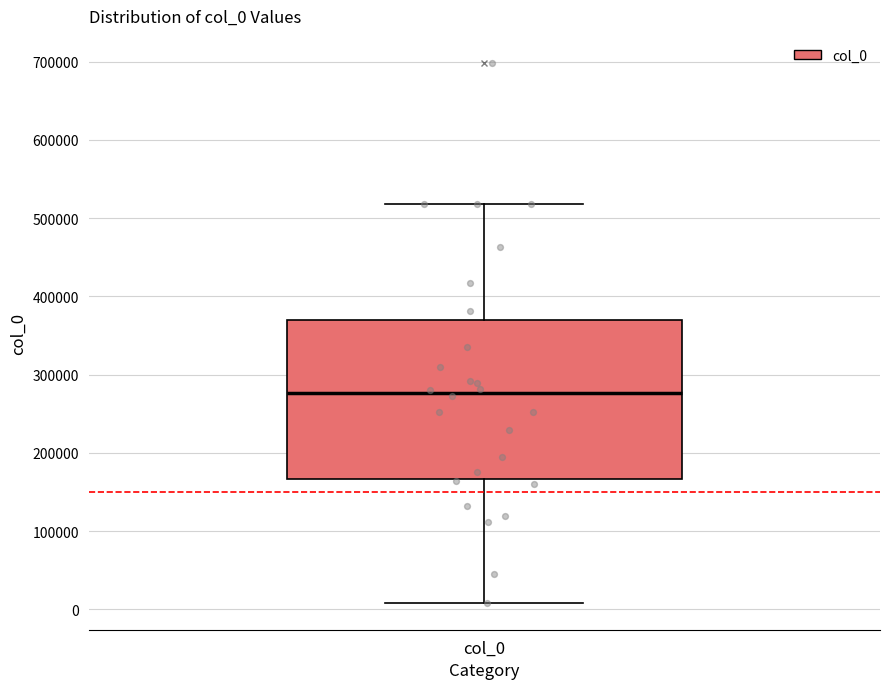

Where is the upper edge of the box for col_0 on the y-axis? The values are not printed on the chart, so give them approximately, as read against the axis.

370000